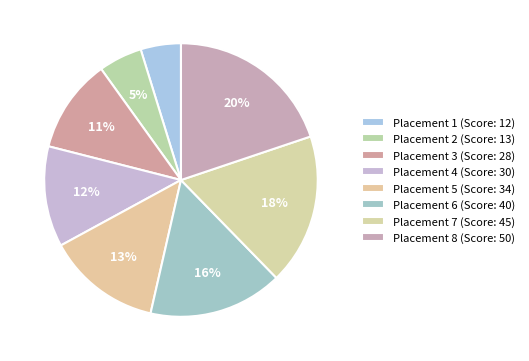

To the nearest percent, what is the difference between the largest and smallest slice percentages?

15%